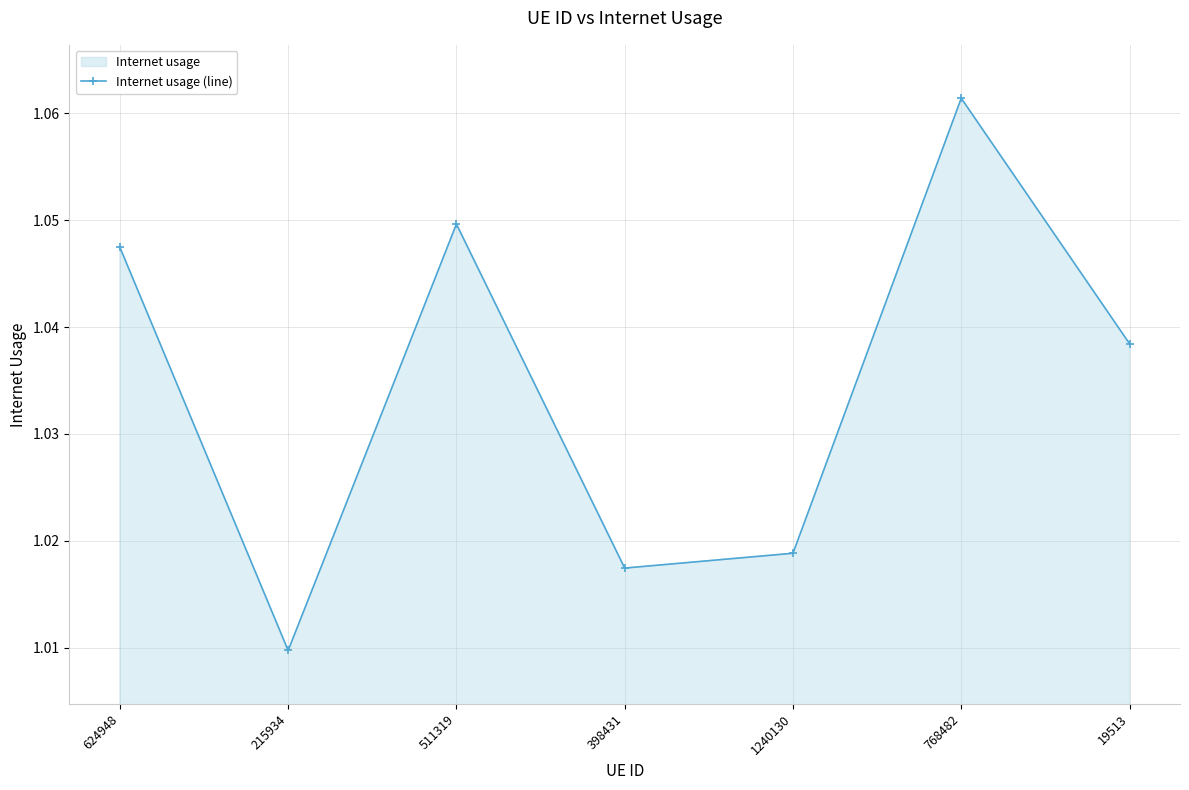

The chart shows a value of 1.7 at 19513. True or false?

False